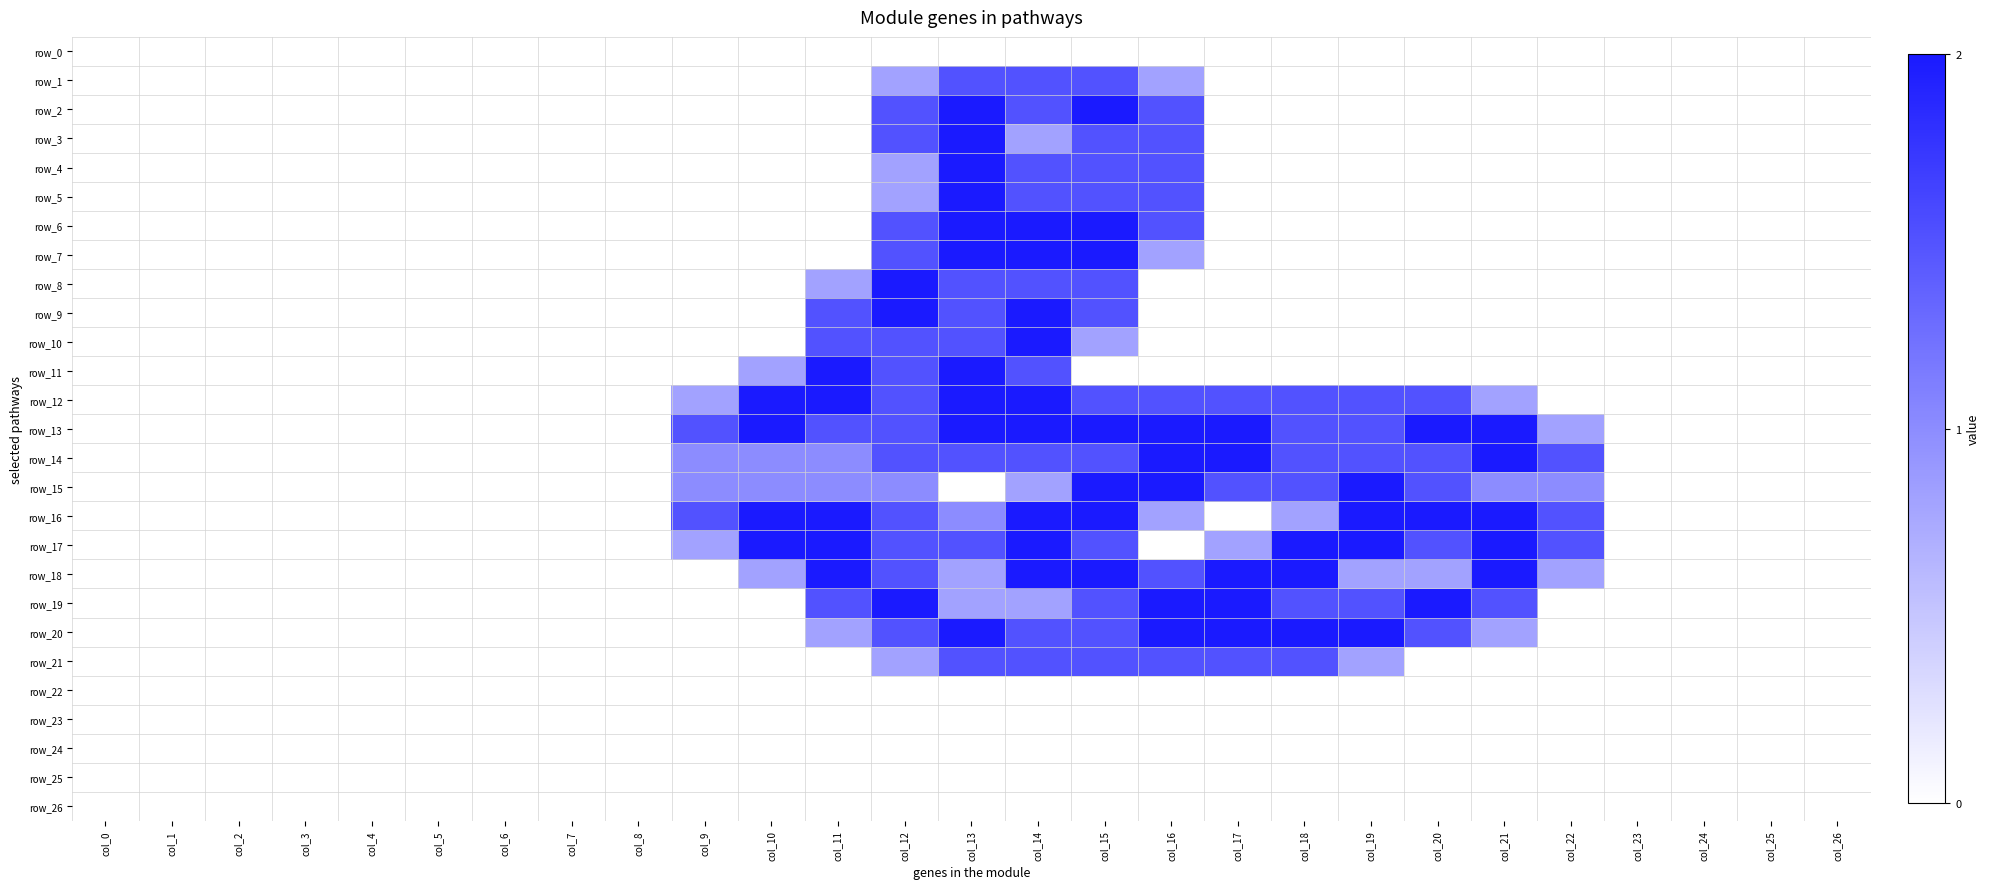

Reading left to right, transcribe all the data shown in this chart.

row_0: col_0=0.0	col_1=0.0	col_2=0.0	col_3=0.0	col_4=0.0	col_5=0.0	col_6=0.0	col_7=0.0	col_8=0.0	col_9=0.0	col_10=0.0	col_11=0.0	col_12=0.0	col_13=0.0	col_14=0.0	col_15=0.0	col_16=0.0	col_17=0.0	col_18=0.0	col_19=0.0	col_20=0.0	col_21=0.0	col_22=0.0	col_23=0.0	col_24=0.0	col_25=0.0	col_26=0.0
row_1: col_0=0.0	col_1=0.0	col_2=0.0	col_3=0.0	col_4=0.0	col_5=0.0	col_6=0.0	col_7=0.0	col_8=0.0	col_9=0.0	col_10=0.0	col_11=0.0	col_12=0.8	col_13=1.5	col_14=1.5	col_15=1.5	col_16=0.8	col_17=0.0	col_18=0.0	col_19=0.0	col_20=0.0	col_21=0.0	col_22=0.0	col_23=0.0	col_24=0.0	col_25=0.0	col_26=0.0
row_2: col_0=0.0	col_1=0.0	col_2=0.0	col_3=0.0	col_4=0.0	col_5=0.0	col_6=0.0	col_7=0.0	col_8=0.0	col_9=0.0	col_10=0.0	col_11=0.0	col_12=1.5	col_13=2.0	col_14=1.5	col_15=2.0	col_16=1.5	col_17=0.0	col_18=0.0	col_19=0.0	col_20=0.0	col_21=0.0	col_22=0.0	col_23=0.0	col_24=0.0	col_25=0.0	col_26=0.0
row_3: col_0=0.0	col_1=0.0	col_2=0.0	col_3=0.0	col_4=0.0	col_5=0.0	col_6=0.0	col_7=0.0	col_8=0.0	col_9=0.0	col_10=0.0	col_11=0.0	col_12=1.5	col_13=2.0	col_14=0.8	col_15=1.5	col_16=1.5	col_17=0.0	col_18=0.0	col_19=0.0	col_20=0.0	col_21=0.0	col_22=0.0	col_23=0.0	col_24=0.0	col_25=0.0	col_26=0.0
row_4: col_0=0.0	col_1=0.0	col_2=0.0	col_3=0.0	col_4=0.0	col_5=0.0	col_6=0.0	col_7=0.0	col_8=0.0	col_9=0.0	col_10=0.0	col_11=0.0	col_12=0.8	col_13=2.0	col_14=1.5	col_15=1.5	col_16=1.5	col_17=0.0	col_18=0.0	col_19=0.0	col_20=0.0	col_21=0.0	col_22=0.0	col_23=0.0	col_24=0.0	col_25=0.0	col_26=0.0
row_5: col_0=0.0	col_1=0.0	col_2=0.0	col_3=0.0	col_4=0.0	col_5=0.0	col_6=0.0	col_7=0.0	col_8=0.0	col_9=0.0	col_10=0.0	col_11=0.0	col_12=0.8	col_13=2.0	col_14=1.5	col_15=1.5	col_16=1.5	col_17=0.0	col_18=0.0	col_19=0.0	col_20=0.0	col_21=0.0	col_22=0.0	col_23=0.0	col_24=0.0	col_25=0.0	col_26=0.0
row_6: col_0=0.0	col_1=0.0	col_2=0.0	col_3=0.0	col_4=0.0	col_5=0.0	col_6=0.0	col_7=0.0	col_8=0.0	col_9=0.0	col_10=0.0	col_11=0.0	col_12=1.5	col_13=2.0	col_14=2.0	col_15=2.0	col_16=1.5	col_17=0.0	col_18=0.0	col_19=0.0	col_20=0.0	col_21=0.0	col_22=0.0	col_23=0.0	col_24=0.0	col_25=0.0	col_26=0.0
row_7: col_0=0.0	col_1=0.0	col_2=0.0	col_3=0.0	col_4=0.0	col_5=0.0	col_6=0.0	col_7=0.0	col_8=0.0	col_9=0.0	col_10=0.0	col_11=0.0	col_12=1.5	col_13=2.0	col_14=2.0	col_15=2.0	col_16=0.8	col_17=0.0	col_18=0.0	col_19=0.0	col_20=0.0	col_21=0.0	col_22=0.0	col_23=0.0	col_24=0.0	col_25=0.0	col_26=0.0
row_8: col_0=0.0	col_1=0.0	col_2=0.0	col_3=0.0	col_4=0.0	col_5=0.0	col_6=0.0	col_7=0.0	col_8=0.0	col_9=0.0	col_10=0.0	col_11=0.8	col_12=2.0	col_13=1.5	col_14=1.5	col_15=1.5	col_16=0.0	col_17=0.0	col_18=0.0	col_19=0.0	col_20=0.0	col_21=0.0	col_22=0.0	col_23=0.0	col_24=0.0	col_25=0.0	col_26=0.0
row_9: col_0=0.0	col_1=0.0	col_2=0.0	col_3=0.0	col_4=0.0	col_5=0.0	col_6=0.0	col_7=0.0	col_8=0.0	col_9=0.0	col_10=0.0	col_11=1.5	col_12=2.0	col_13=1.5	col_14=2.0	col_15=1.5	col_16=0.0	col_17=0.0	col_18=0.0	col_19=0.0	col_20=0.0	col_21=0.0	col_22=0.0	col_23=0.0	col_24=0.0	col_25=0.0	col_26=0.0
row_10: col_0=0.0	col_1=0.0	col_2=0.0	col_3=0.0	col_4=0.0	col_5=0.0	col_6=0.0	col_7=0.0	col_8=0.0	col_9=0.0	col_10=0.0	col_11=1.5	col_12=1.5	col_13=1.5	col_14=2.0	col_15=0.8	col_16=0.0	col_17=0.0	col_18=0.0	col_19=0.0	col_20=0.0	col_21=0.0	col_22=0.0	col_23=0.0	col_24=0.0	col_25=0.0	col_26=0.0
row_11: col_0=0.0	col_1=0.0	col_2=0.0	col_3=0.0	col_4=0.0	col_5=0.0	col_6=0.0	col_7=0.0	col_8=0.0	col_9=0.0	col_10=0.8	col_11=2.0	col_12=1.5	col_13=2.0	col_14=1.5	col_15=0.0	col_16=0.0	col_17=0.0	col_18=0.0	col_19=0.0	col_20=0.0	col_21=0.0	col_22=0.0	col_23=0.0	col_24=0.0	col_25=0.0	col_26=0.0
row_12: col_0=0.0	col_1=0.0	col_2=0.0	col_3=0.0	col_4=0.0	col_5=0.0	col_6=0.0	col_7=0.0	col_8=0.0	col_9=0.8	col_10=2.0	col_11=2.0	col_12=1.5	col_13=2.0	col_14=2.0	col_15=1.5	col_16=1.5	col_17=1.5	col_18=1.5	col_19=1.5	col_20=1.5	col_21=0.8	col_22=0.0	col_23=0.0	col_24=0.0	col_25=0.0	col_26=0.0
row_13: col_0=0.0	col_1=0.0	col_2=0.0	col_3=0.0	col_4=0.0	col_5=0.0	col_6=0.0	col_7=0.0	col_8=0.0	col_9=1.5	col_10=2.0	col_11=1.5	col_12=1.5	col_13=2.0	col_14=2.0	col_15=2.0	col_16=2.0	col_17=2.0	col_18=1.5	col_19=1.5	col_20=2.0	col_21=2.0	col_22=0.8	col_23=0.0	col_24=0.0	col_25=0.0	col_26=0.0
row_14: col_0=0.0	col_1=0.0	col_2=0.0	col_3=0.0	col_4=0.0	col_5=0.0	col_6=0.0	col_7=0.0	col_8=0.0	col_9=1.0	col_10=1.0	col_11=1.0	col_12=1.5	col_13=1.5	col_14=1.5	col_15=1.5	col_16=2.0	col_17=2.0	col_18=1.5	col_19=1.5	col_20=1.5	col_21=2.0	col_22=1.5	col_23=0.0	col_24=0.0	col_25=0.0	col_26=0.0
row_15: col_0=0.0	col_1=0.0	col_2=0.0	col_3=0.0	col_4=0.0	col_5=0.0	col_6=0.0	col_7=0.0	col_8=0.0	col_9=1.0	col_10=1.0	col_11=1.0	col_12=1.0	col_13=0.0	col_14=0.8	col_15=2.0	col_16=2.0	col_17=1.5	col_18=1.5	col_19=2.0	col_20=1.5	col_21=1.0	col_22=1.0	col_23=0.0	col_24=0.0	col_25=0.0	col_26=0.0
row_16: col_0=0.0	col_1=0.0	col_2=0.0	col_3=0.0	col_4=0.0	col_5=0.0	col_6=0.0	col_7=0.0	col_8=0.0	col_9=1.5	col_10=2.0	col_11=2.0	col_12=1.5	col_13=1.0	col_14=2.0	col_15=2.0	col_16=0.8	col_17=0.0	col_18=0.8	col_19=2.0	col_20=2.0	col_21=2.0	col_22=1.5	col_23=0.0	col_24=0.0	col_25=0.0	col_26=0.0
row_17: col_0=0.0	col_1=0.0	col_2=0.0	col_3=0.0	col_4=0.0	col_5=0.0	col_6=0.0	col_7=0.0	col_8=0.0	col_9=0.8	col_10=2.0	col_11=2.0	col_12=1.5	col_13=1.5	col_14=2.0	col_15=1.5	col_16=0.0	col_17=0.8	col_18=2.0	col_19=2.0	col_20=1.5	col_21=2.0	col_22=1.5	col_23=0.0	col_24=0.0	col_25=0.0	col_26=0.0
row_18: col_0=0.0	col_1=0.0	col_2=0.0	col_3=0.0	col_4=0.0	col_5=0.0	col_6=0.0	col_7=0.0	col_8=0.0	col_9=0.0	col_10=0.8	col_11=2.0	col_12=1.5	col_13=0.8	col_14=2.0	col_15=2.0	col_16=1.5	col_17=2.0	col_18=2.0	col_19=0.8	col_20=0.8	col_21=2.0	col_22=0.8	col_23=0.0	col_24=0.0	col_25=0.0	col_26=0.0
row_19: col_0=0.0	col_1=0.0	col_2=0.0	col_3=0.0	col_4=0.0	col_5=0.0	col_6=0.0	col_7=0.0	col_8=0.0	col_9=0.0	col_10=0.0	col_11=1.5	col_12=2.0	col_13=0.8	col_14=0.8	col_15=1.5	col_16=2.0	col_17=2.0	col_18=1.5	col_19=1.5	col_20=2.0	col_21=1.5	col_22=0.0	col_23=0.0	col_24=0.0	col_25=0.0	col_26=0.0
row_20: col_0=0.0	col_1=0.0	col_2=0.0	col_3=0.0	col_4=0.0	col_5=0.0	col_6=0.0	col_7=0.0	col_8=0.0	col_9=0.0	col_10=0.0	col_11=0.8	col_12=1.5	col_13=2.0	col_14=1.5	col_15=1.5	col_16=2.0	col_17=2.0	col_18=2.0	col_19=2.0	col_20=1.5	col_21=0.8	col_22=0.0	col_23=0.0	col_24=0.0	col_25=0.0	col_26=0.0
row_21: col_0=0.0	col_1=0.0	col_2=0.0	col_3=0.0	col_4=0.0	col_5=0.0	col_6=0.0	col_7=0.0	col_8=0.0	col_9=0.0	col_10=0.0	col_11=0.0	col_12=0.8	col_13=1.5	col_14=1.5	col_15=1.5	col_16=1.5	col_17=1.5	col_18=1.5	col_19=0.8	col_20=0.0	col_21=0.0	col_22=0.0	col_23=0.0	col_24=0.0	col_25=0.0	col_26=0.0
row_22: col_0=0.0	col_1=0.0	col_2=0.0	col_3=0.0	col_4=0.0	col_5=0.0	col_6=0.0	col_7=0.0	col_8=0.0	col_9=0.0	col_10=0.0	col_11=0.0	col_12=0.0	col_13=0.0	col_14=0.0	col_15=0.0	col_16=0.0	col_17=0.0	col_18=0.0	col_19=0.0	col_20=0.0	col_21=0.0	col_22=0.0	col_23=0.0	col_24=0.0	col_25=0.0	col_26=0.0
row_23: col_0=0.0	col_1=0.0	col_2=0.0	col_3=0.0	col_4=0.0	col_5=0.0	col_6=0.0	col_7=0.0	col_8=0.0	col_9=0.0	col_10=0.0	col_11=0.0	col_12=0.0	col_13=0.0	col_14=0.0	col_15=0.0	col_16=0.0	col_17=0.0	col_18=0.0	col_19=0.0	col_20=0.0	col_21=0.0	col_22=0.0	col_23=0.0	col_24=0.0	col_25=0.0	col_26=0.0
row_24: col_0=0.0	col_1=0.0	col_2=0.0	col_3=0.0	col_4=0.0	col_5=0.0	col_6=0.0	col_7=0.0	col_8=0.0	col_9=0.0	col_10=0.0	col_11=0.0	col_12=0.0	col_13=0.0	col_14=0.0	col_15=0.0	col_16=0.0	col_17=0.0	col_18=0.0	col_19=0.0	col_20=0.0	col_21=0.0	col_22=0.0	col_23=0.0	col_24=0.0	col_25=0.0	col_26=0.0
row_25: col_0=0.0	col_1=0.0	col_2=0.0	col_3=0.0	col_4=0.0	col_5=0.0	col_6=0.0	col_7=0.0	col_8=0.0	col_9=0.0	col_10=0.0	col_11=0.0	col_12=0.0	col_13=0.0	col_14=0.0	col_15=0.0	col_16=0.0	col_17=0.0	col_18=0.0	col_19=0.0	col_20=0.0	col_21=0.0	col_22=0.0	col_23=0.0	col_24=0.0	col_25=0.0	col_26=0.0
row_26: col_0=0.0	col_1=0.0	col_2=0.0	col_3=0.0	col_4=0.0	col_5=0.0	col_6=0.0	col_7=0.0	col_8=0.0	col_9=0.0	col_10=0.0	col_11=0.0	col_12=0.0	col_13=0.0	col_14=0.0	col_15=0.0	col_16=0.0	col_17=0.0	col_18=0.0	col_19=0.0	col_20=0.0	col_21=0.0	col_22=0.0	col_23=0.0	col_24=0.0	col_25=0.0	col_26=0.0